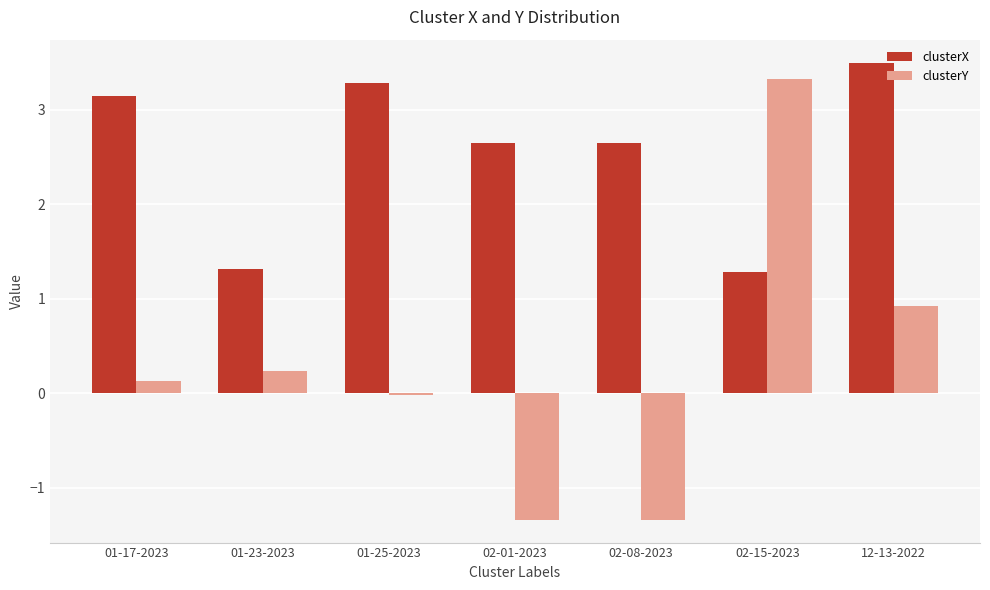

What is the difference between the clusterX values at 12-13-2022 and 01-17-2023?

0.4